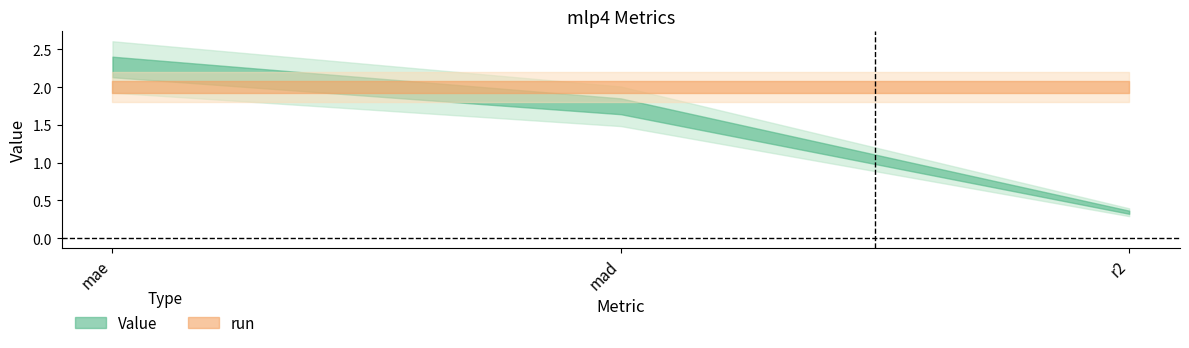

What is the average value of the run series?

2.0